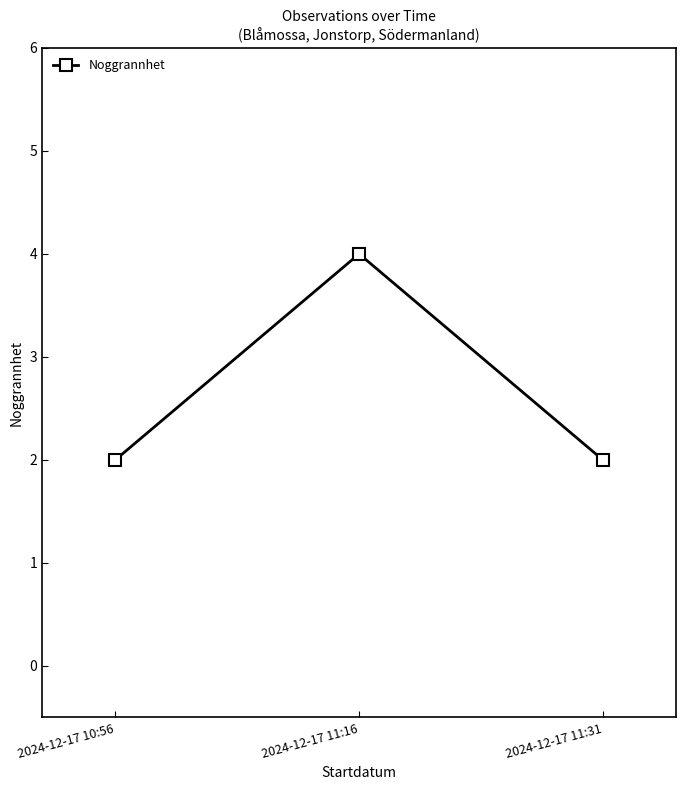

Does the chart display data point markers on the line(s)?

Yes